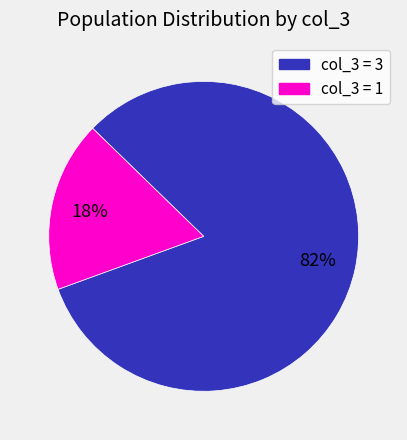

Is there any slice that represents more than half of the pie?

Yes